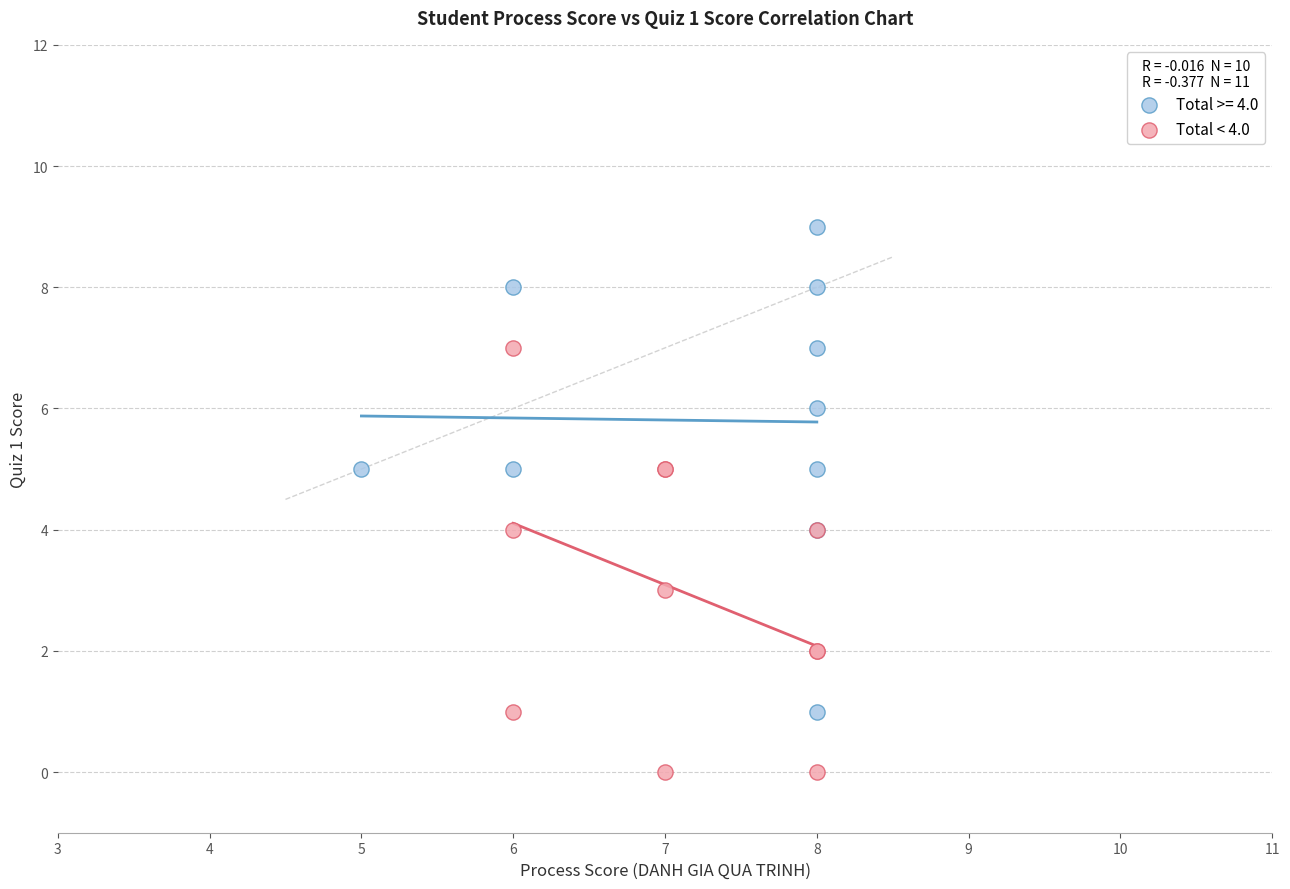

Which series reaches the maximum Y coordinate?

Total >= 4.0